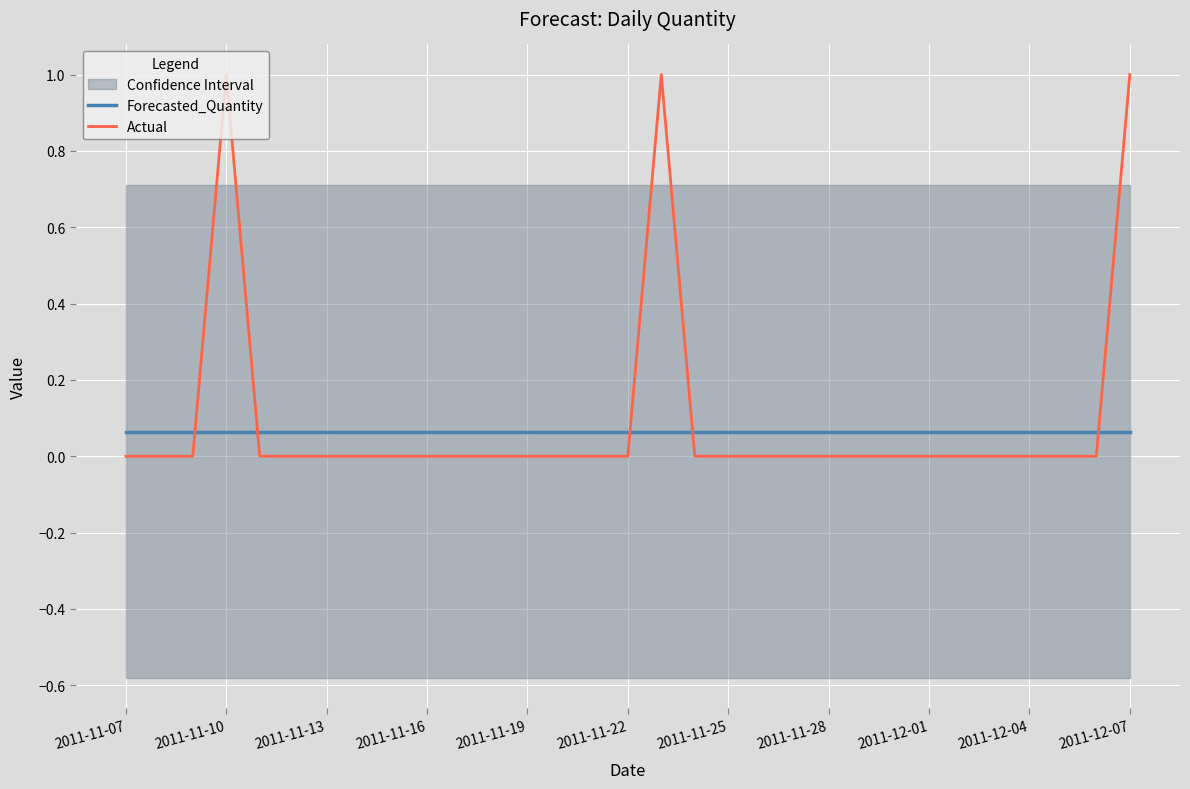

Which series ends up on top after the final intersection of Actual and Forecasted_Quantity?

Actual